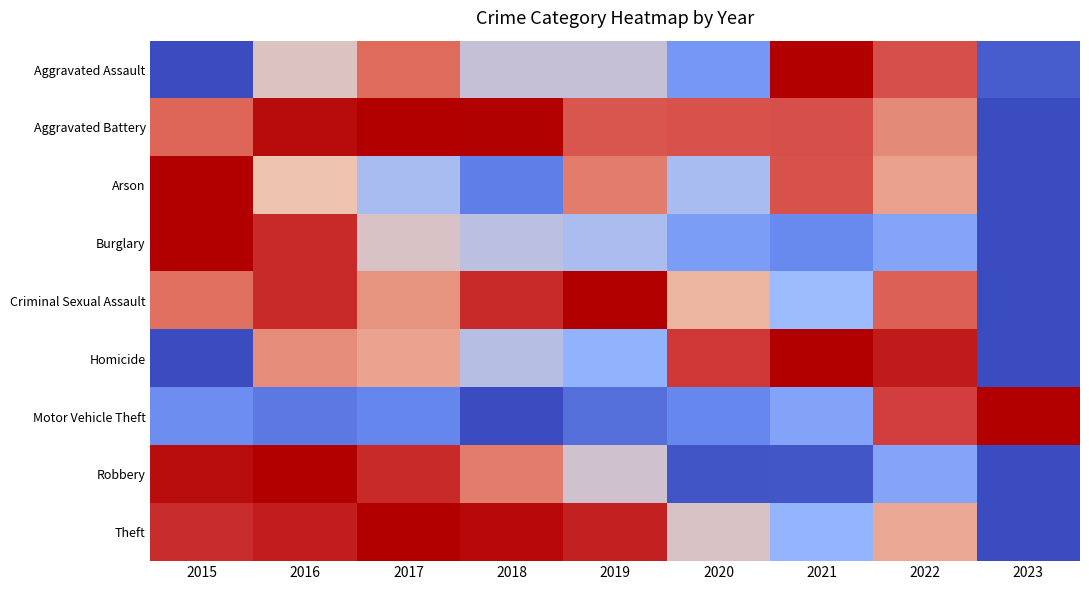

Which series changed the most between 2016 and 2023?

Robbery